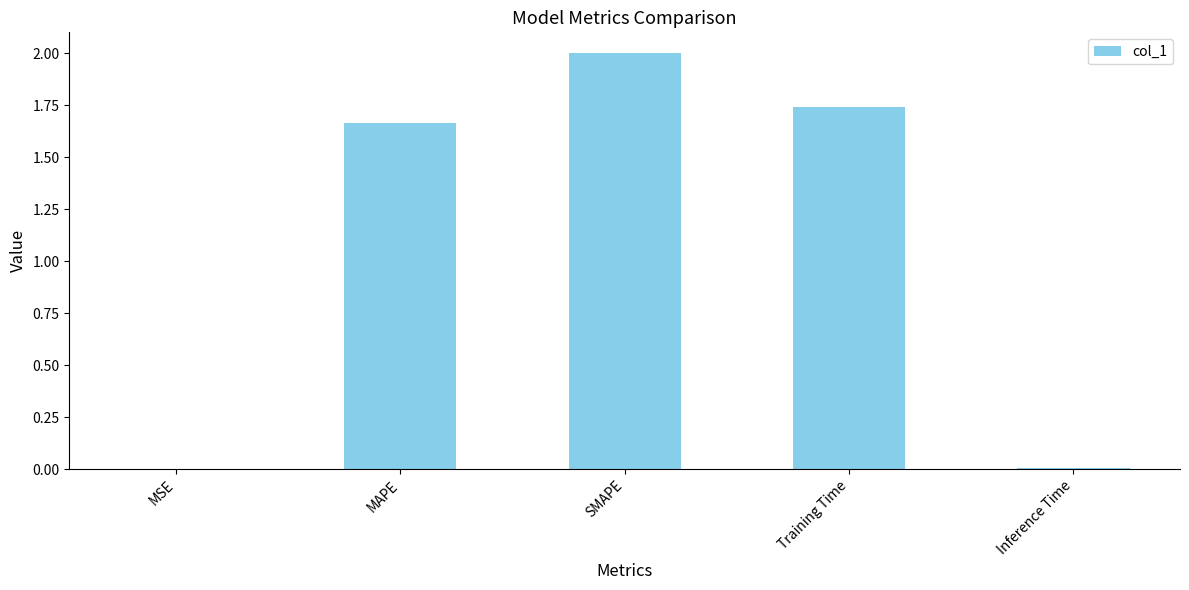

Where is the data nearest to the value 1?

MAPE